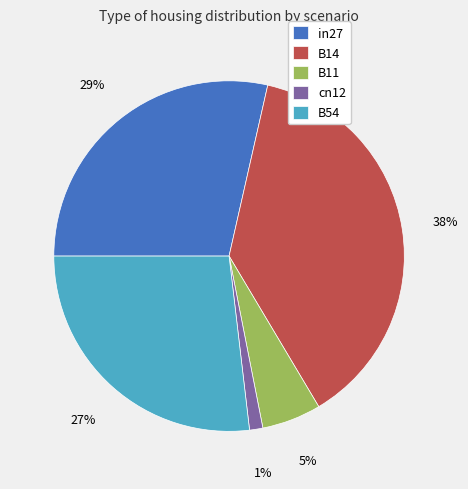

Which slice is the smallest?

cn12